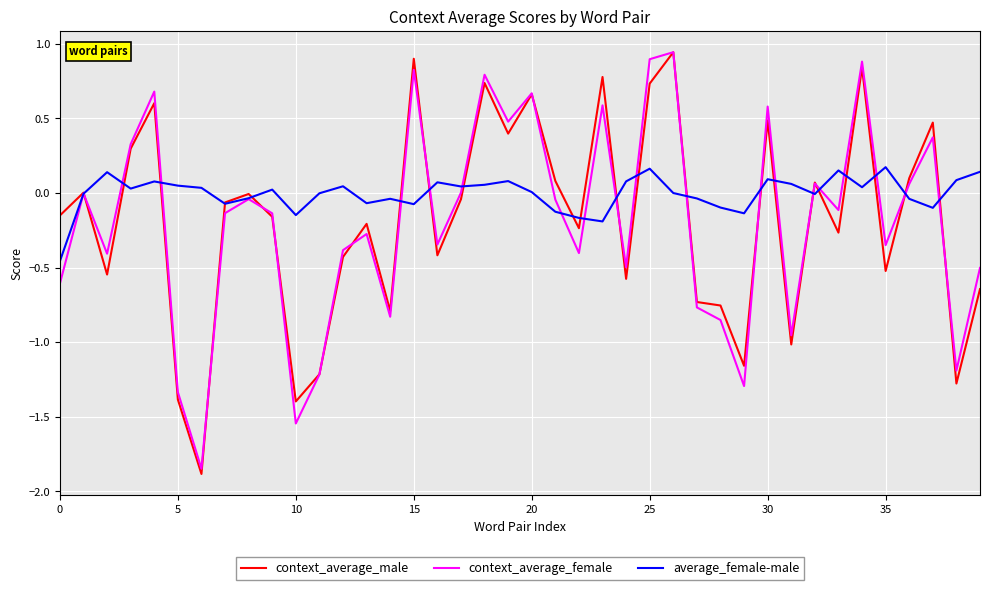

What is the minimum value shown in the chart?

-1.9